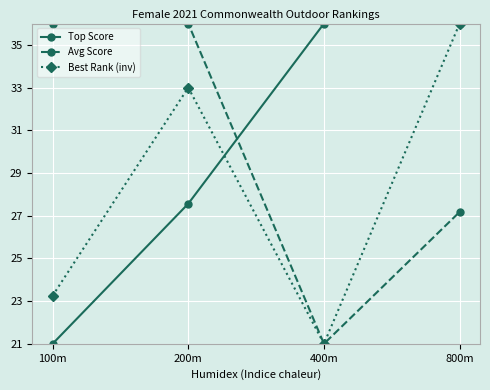

Between 200m and 400m, which series saw the biggest shift?

Avg Score